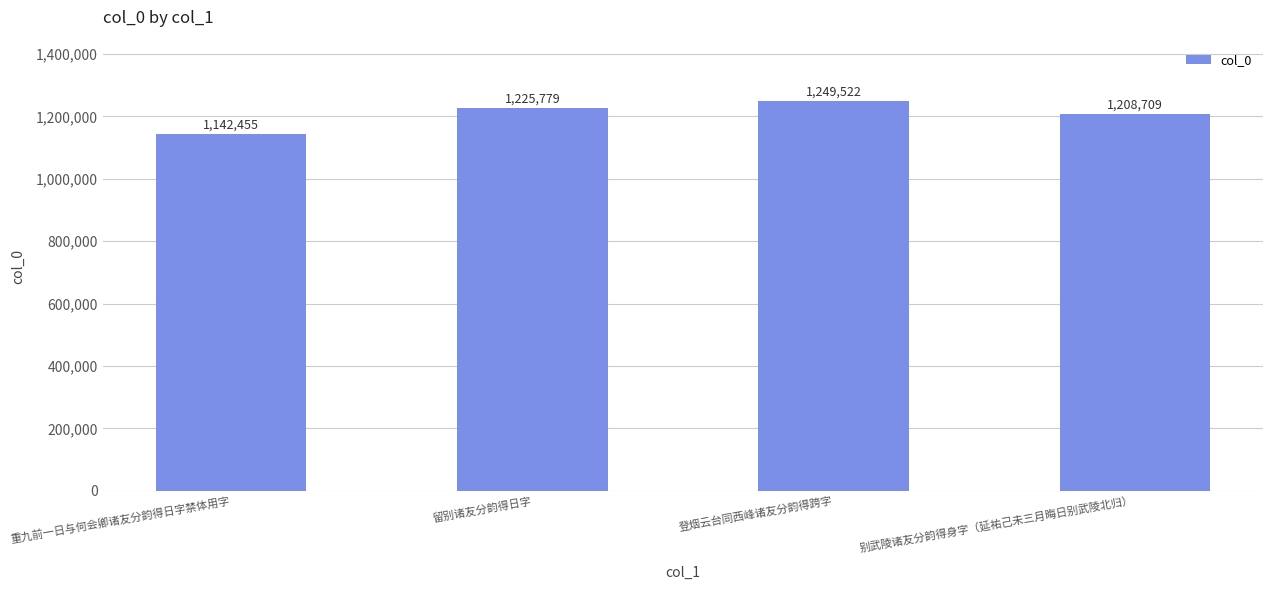

What position from the left is 留别诸友分韵得日字?

2